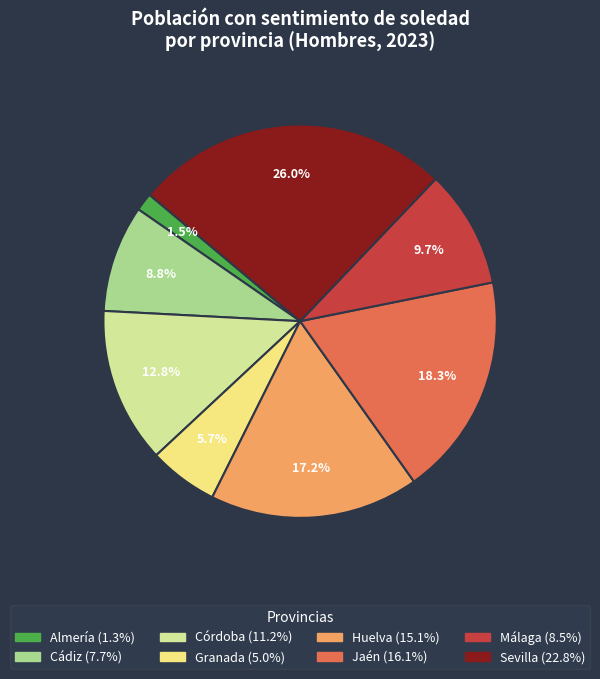

What percentage do Almería and Córdoba together represent?

14.3%